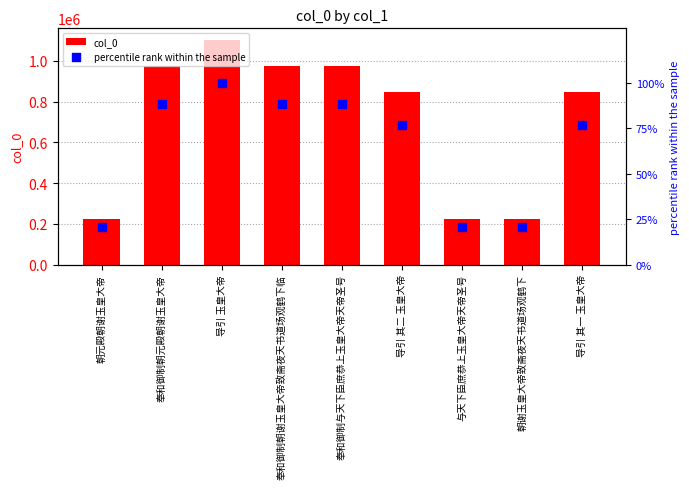

At which category is the sum across all series the highest?

导引 玉皇大帝